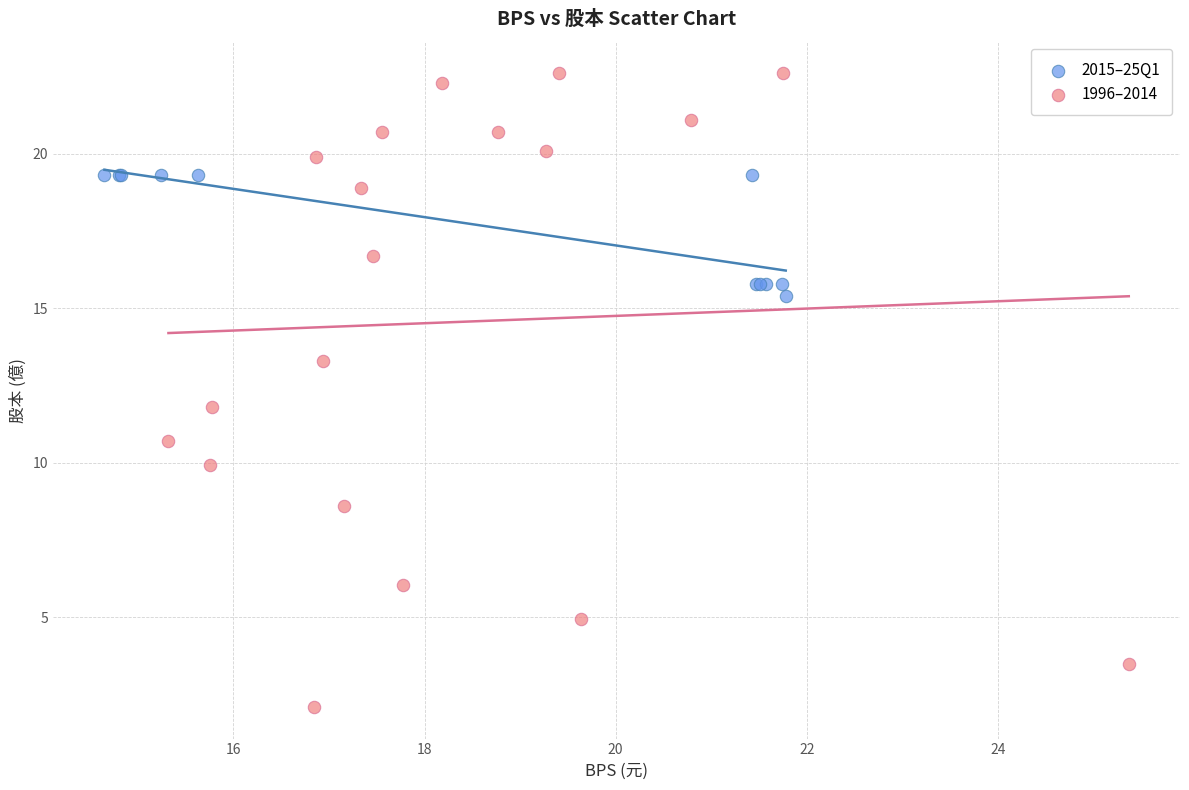

Which series contains the lowest Y value?

1996–2014